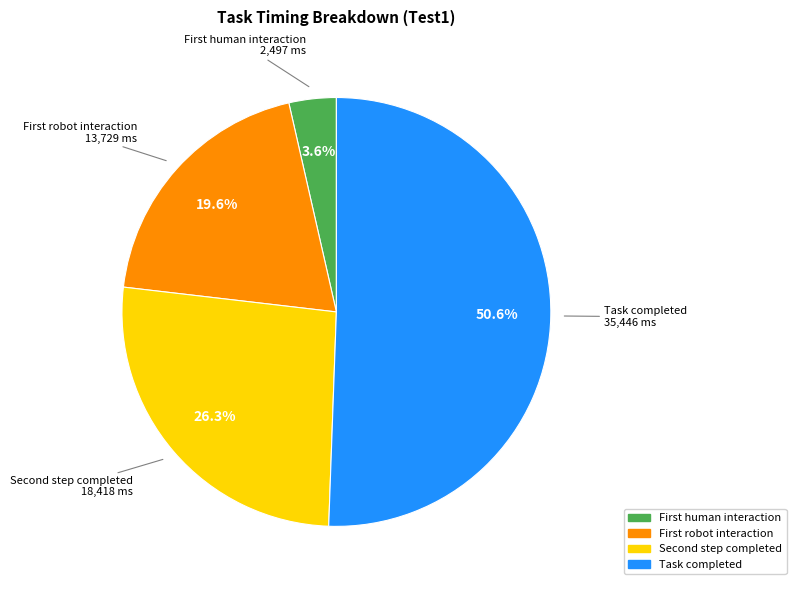

Rank the categories by value from highest to lowest.

Task completed, Second step completed, First robot interaction, First human interaction